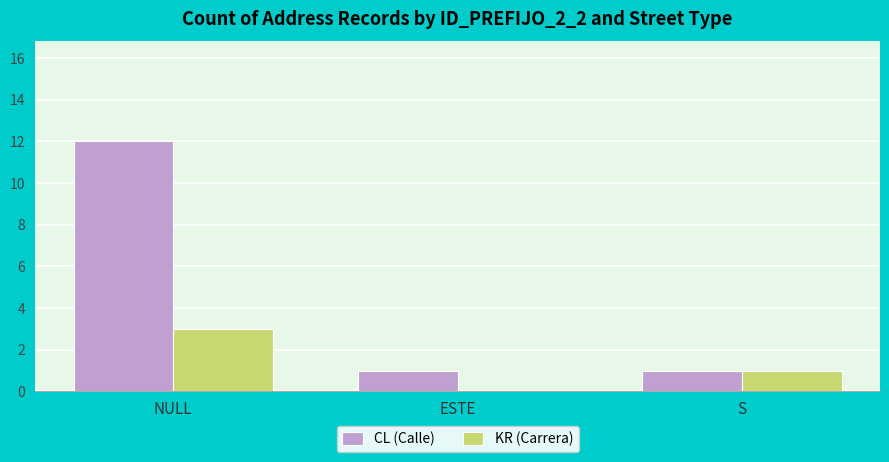

True or false: KR (Carrera) has a value of 0 at ESTE.

True